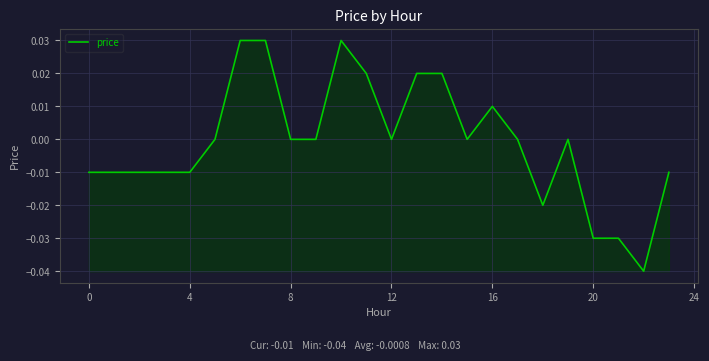

Where is the first local maximum?

10